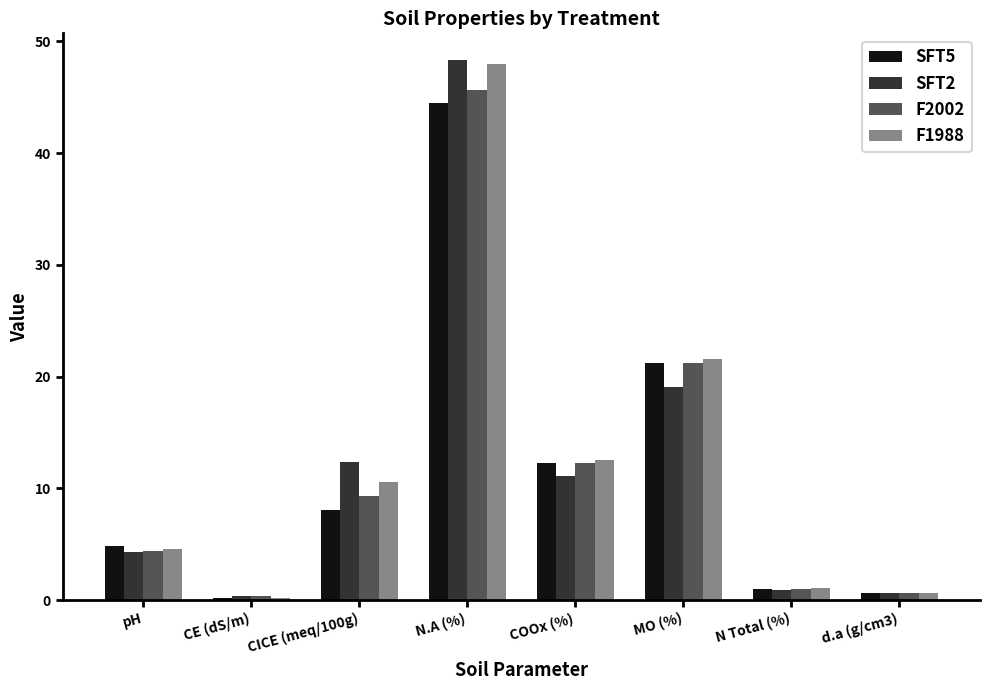

What is the label of the 6th bar from the left?

MO (%)